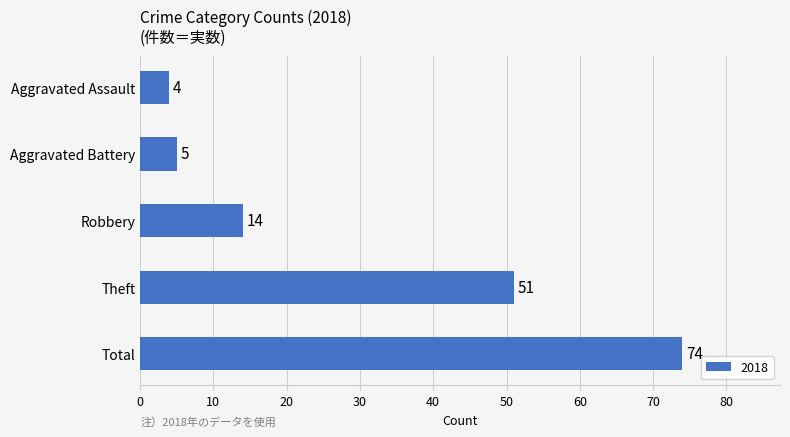

Does the chart contain stacked bars?

No